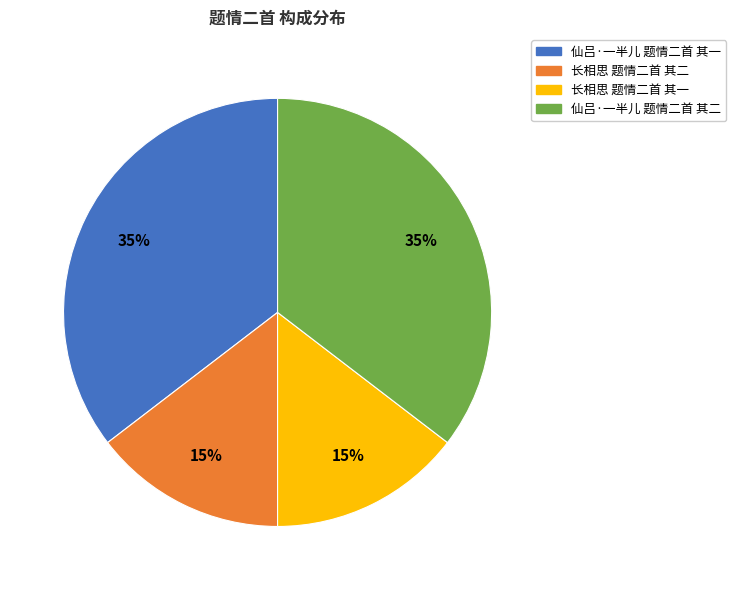

Is 仙吕·一半儿 题情二首 其一 the majority of the pie?

No